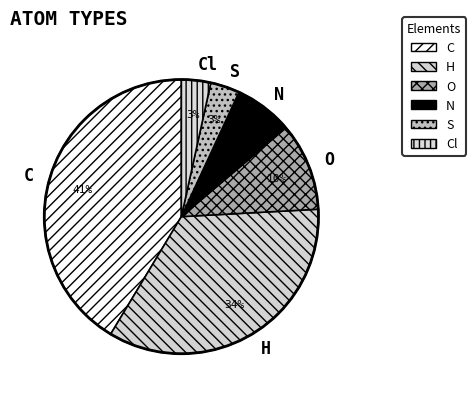

What is the largest slice in the pie chart?

C